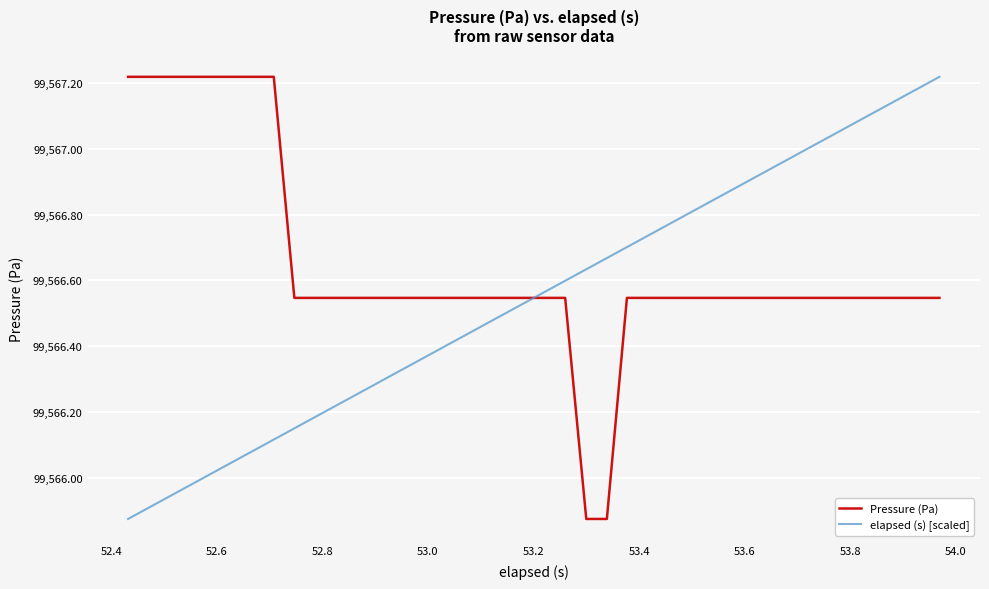

What is the difference between the maximum and minimum values in the Pressure (Pa) series?

1.3